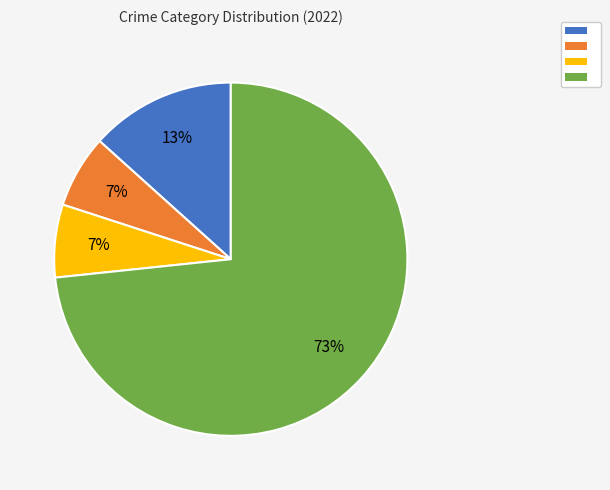

To the nearest percent, what is the average slice percentage?

25%